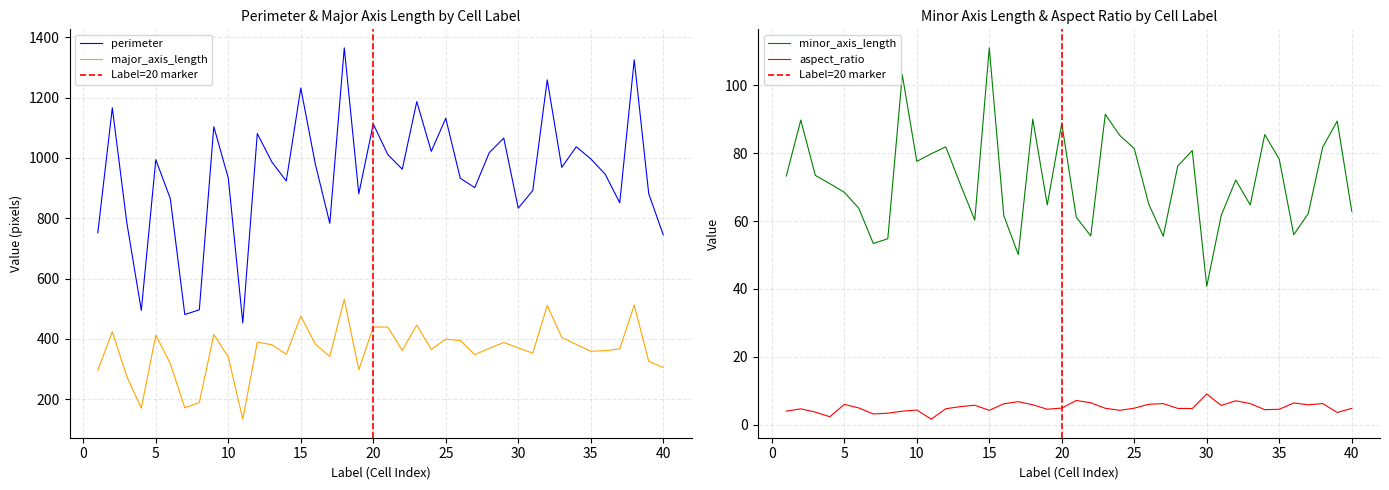

Rank the series by their maximum value, from highest to lowest.

perimeter, major_axis_length, minor_axis_length, aspect_ratio